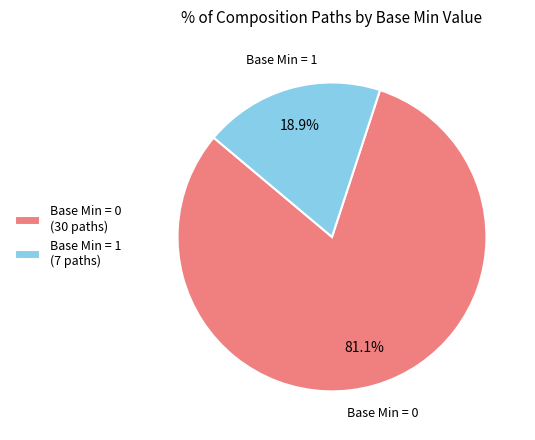

Does any single category account for the majority?

Yes